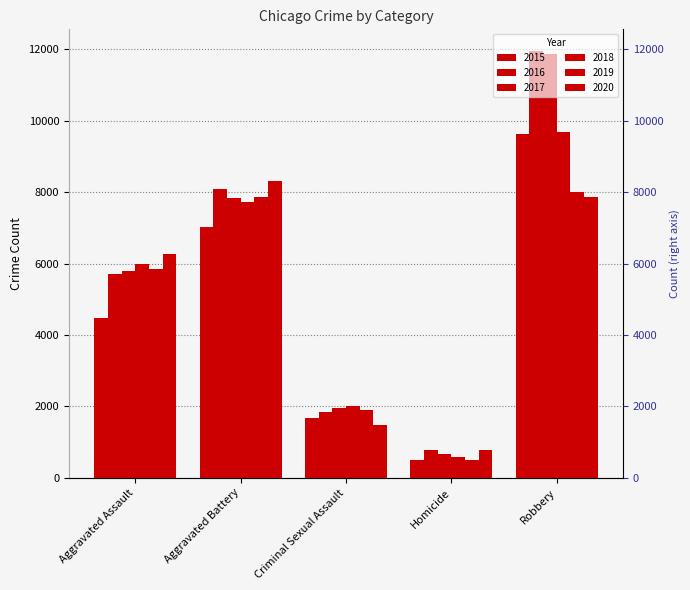

What is the label of the 3rd bar from the left?

Criminal Sexual Assault